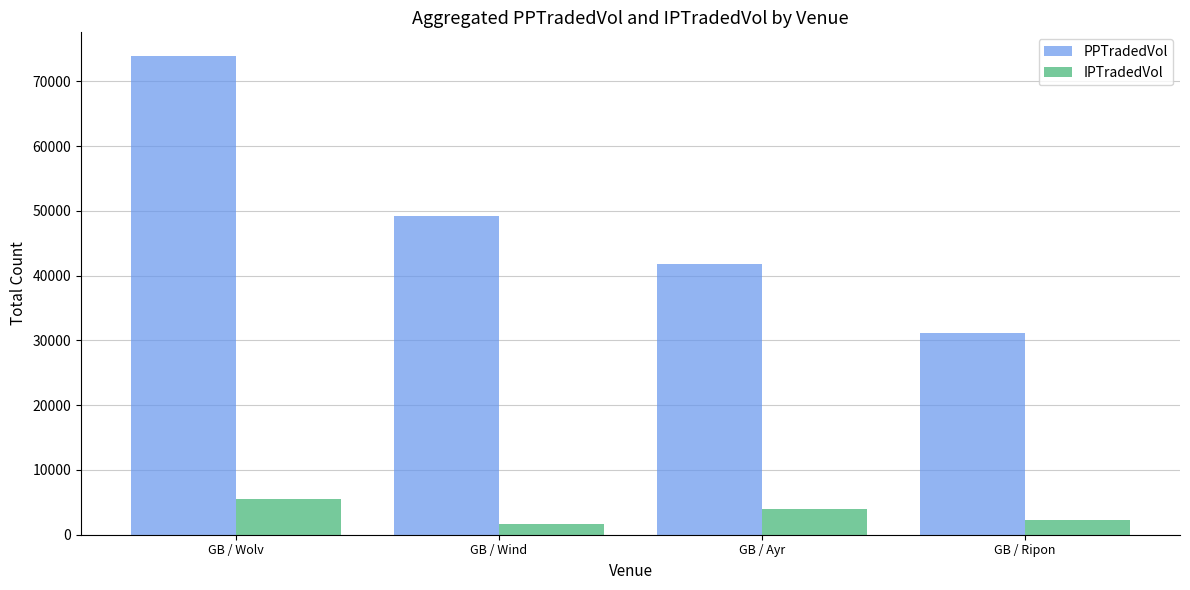

The value of IPTradedVol at GB / Ripon is 2231.9. True or false?

True